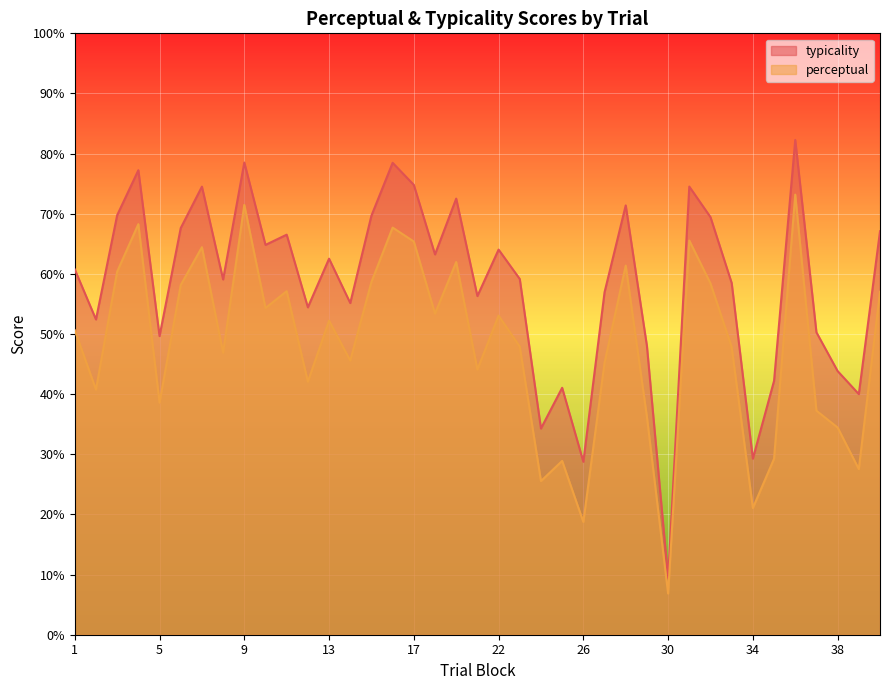

What is the difference between the second highest and second lowest values in the perceptual series?

52.7